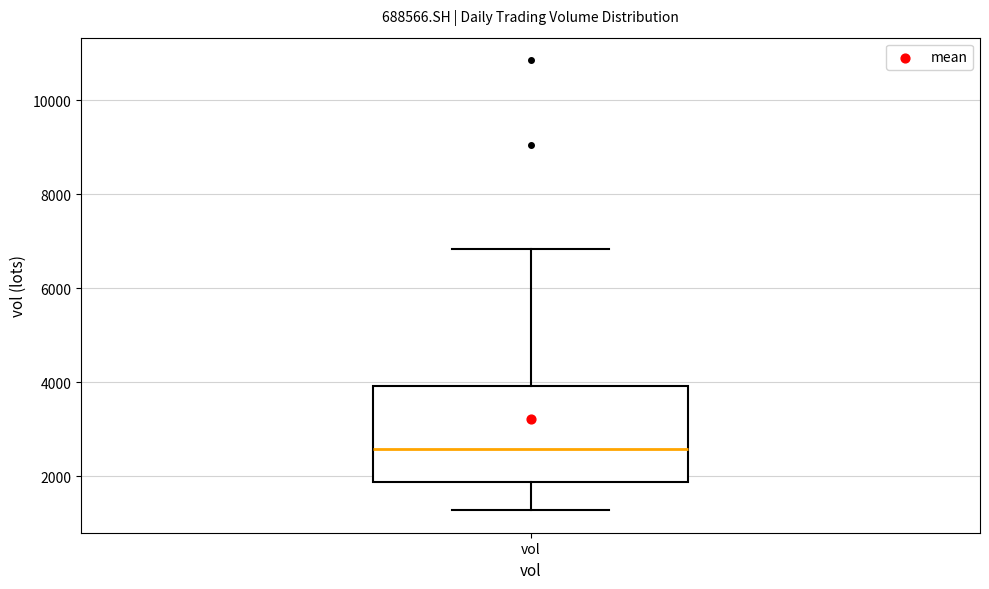

Read this box plot against the y-axis: the position of the median line, the range covered by the box, and the ends of both whiskers. The values are not printed on the chart, so give them approximately, as read against the axis.

median 2600, box 1800 to 4000, whiskers 1200 to 6800